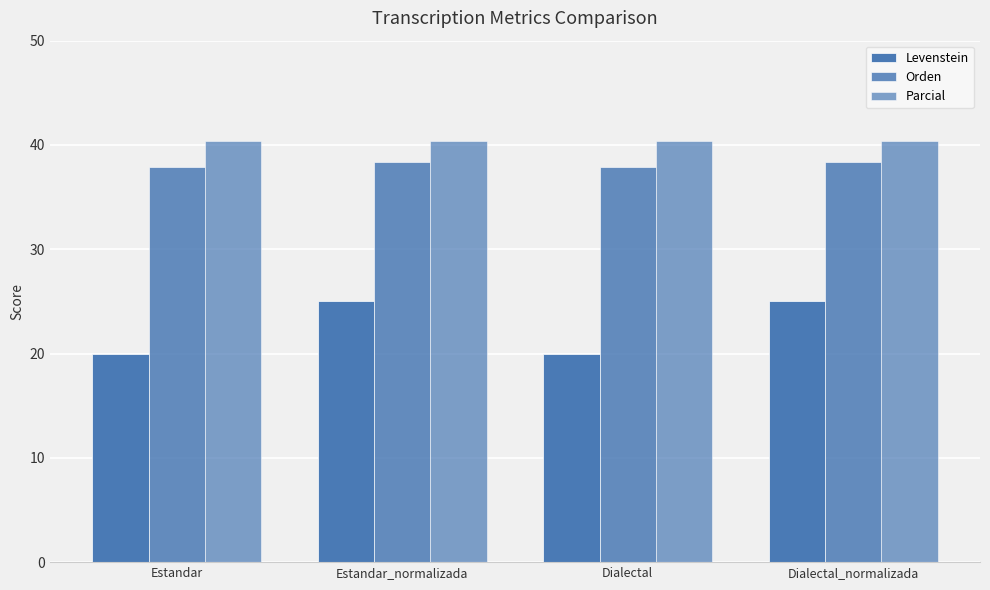

At which label does Levenstein reach its minimum?

Estandar